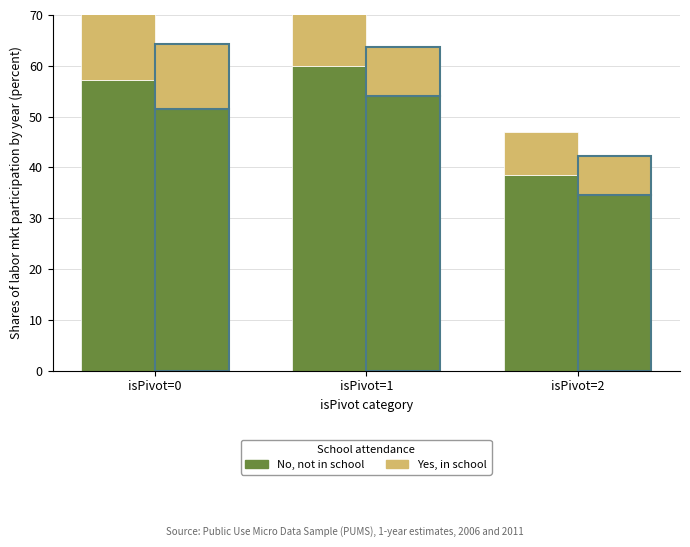

What is the difference between the No, not in school values at isPivot=0 and isPivot=1?

2.8